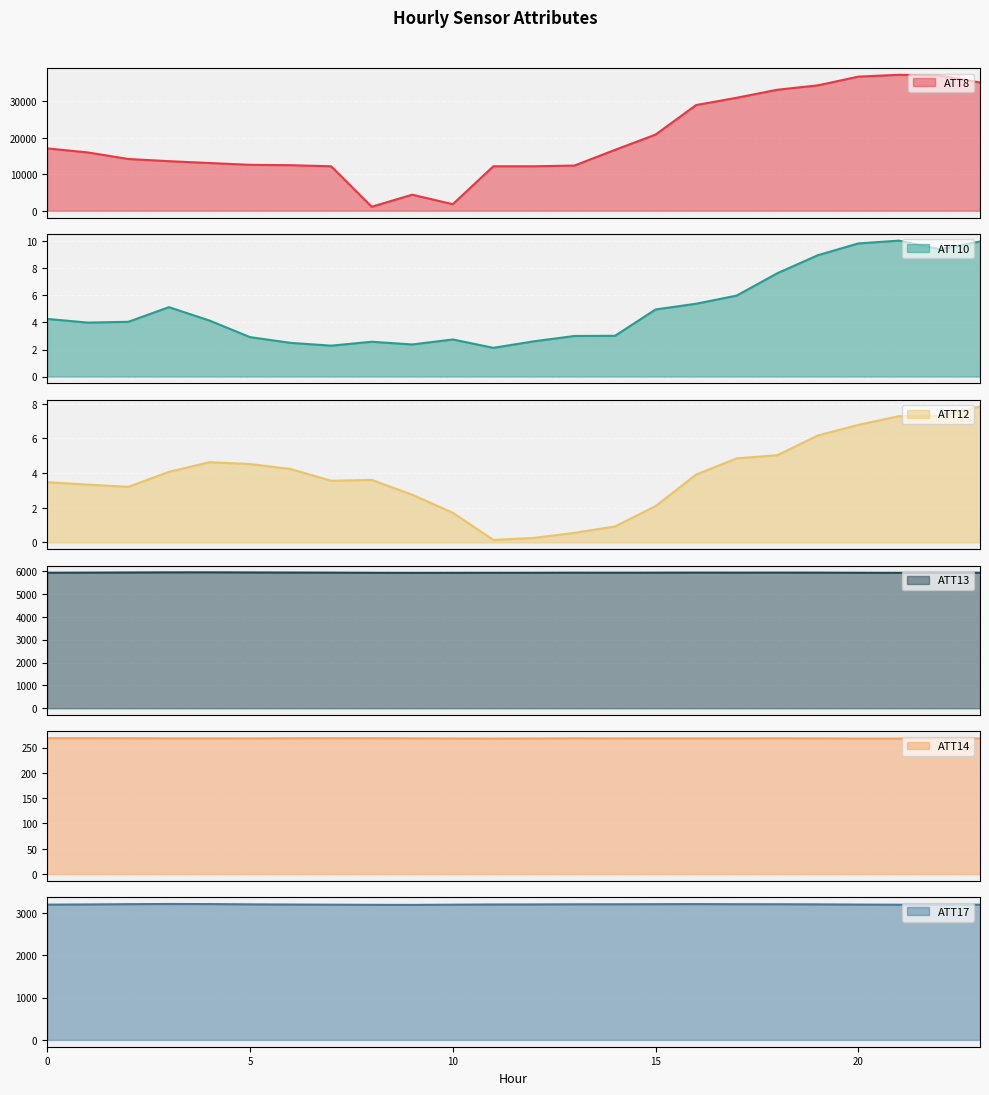

Reading right to left, what are all the values shown in this chart?

ATT8: 35200.0	37100.0	37300.0	36800.0	34400.0	33200.0	31000.0	29000.0	20900.0	16700.0	12400.0	12200.0	12200.0	1800.0	4400.0	1100.0	12200.0	12500.0	12600.0	13100.0	13600.0	14200.0	16000.0	17100.0
ATT10: 10.0	9.4	10.0	9.8	9.0	7.6	6.0	5.4	5.0	3.0	3.0	2.6	2.1	2.7	2.4	2.6	2.3	2.5	2.9	4.1	5.1	4.0	4.0	4.3
ATT12: 7.8	7.3	7.3	6.8	6.2	5.0	4.9	3.9	2.1	0.9	0.6	0.3	0.1	1.7	2.8	3.6	3.6	4.2	4.5	4.6	4.1	3.2	3.3	3.5
ATT13: 5927.7	5925.4	5924.1	5926.7	5931.9	5933.3	5932.1	5933.3	5930.6	5928.8	5930.4	5926.7	5926.1	5924.3	5922.6	5925.5	5931.9	5936.1	5939.9	5944.9	5943.6	5938.1	5932.2	5928.3
ATT14: 268.2	268.0	267.9	267.9	268.3	268.4	268.3	268.3	268.2	268.2	268.4	268.0	267.9	268.0	268.3	268.5	268.6	268.5	268.2	268.3	268.3	268.5	268.6	268.7
ATT17: 3201.6	3201.1	3201.2	3204.6	3209.6	3212.4	3213.1	3215.9	3213.6	3211.4	3211.3	3207.9	3206.8	3202.0	3196.9	3198.3	3201.9	3205.4	3210.0	3216.3	3218.5	3214.0	3207.7	3202.7